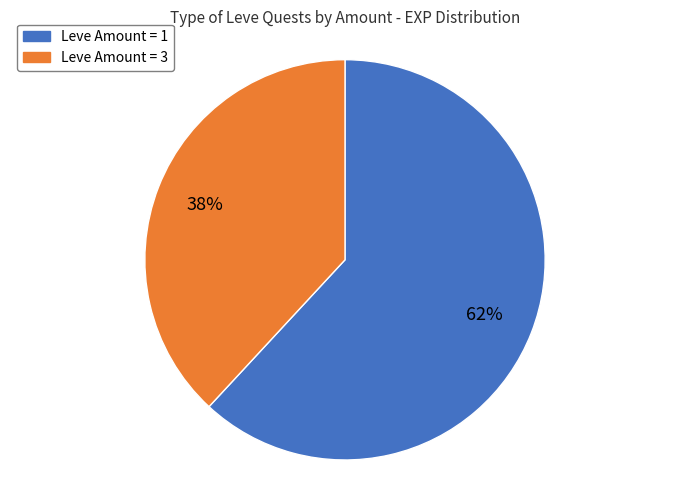

Between Leve Amount = 1 and Leve Amount = 3, which is larger?

Leve Amount = 1